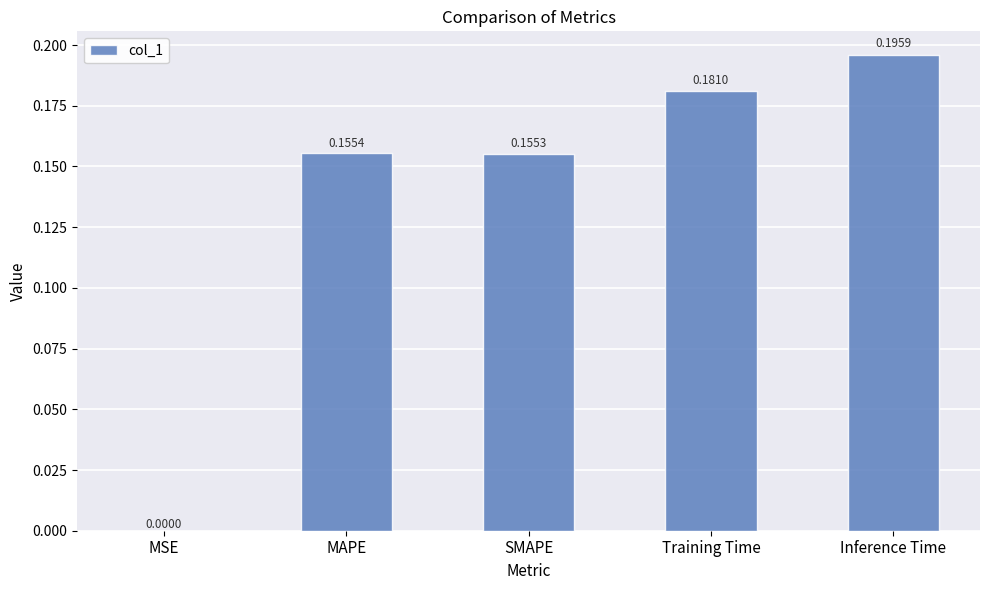

Which category has the highest value across all series?

Inference Time